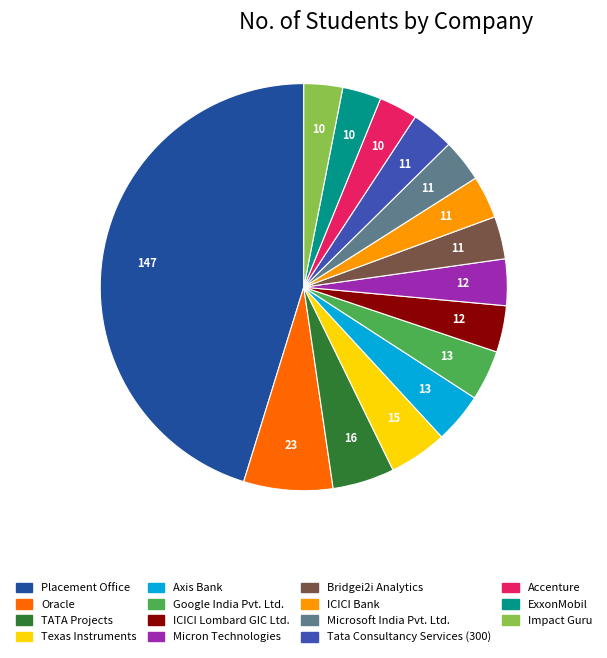

What is the ratio of the value at ICICI Lombard GIC Ltd. to the value at Tata Consultancy Services (300)?

1.1